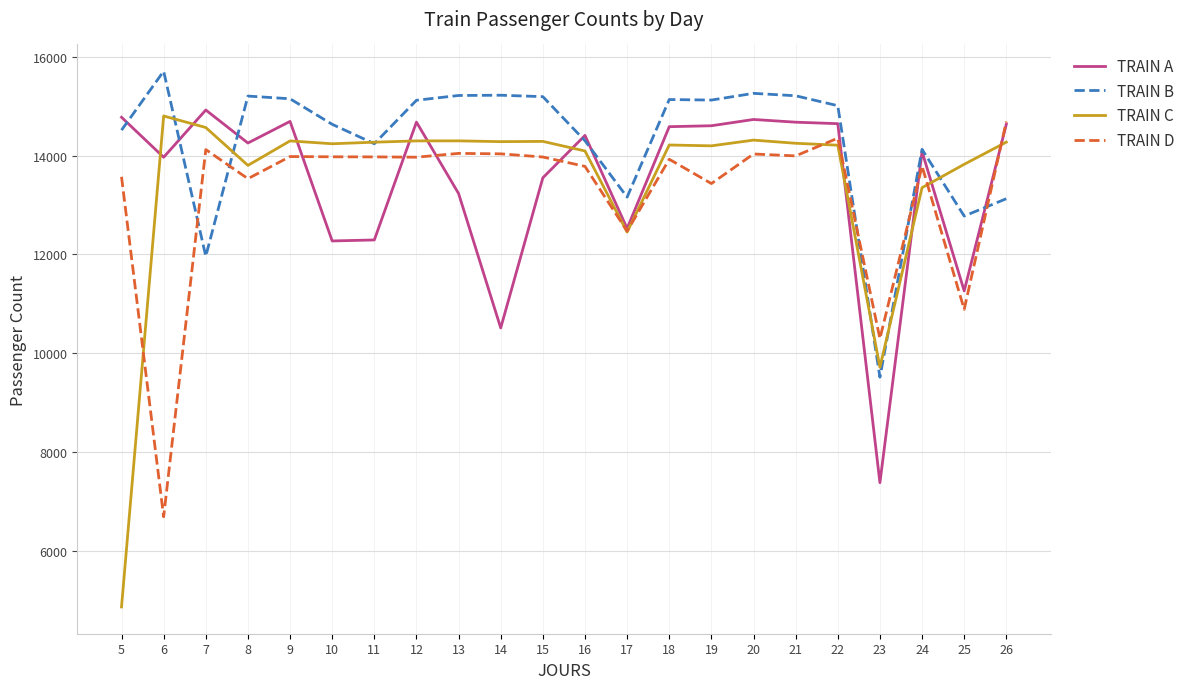

Where does the TRAIN B series first go above 15121?

6